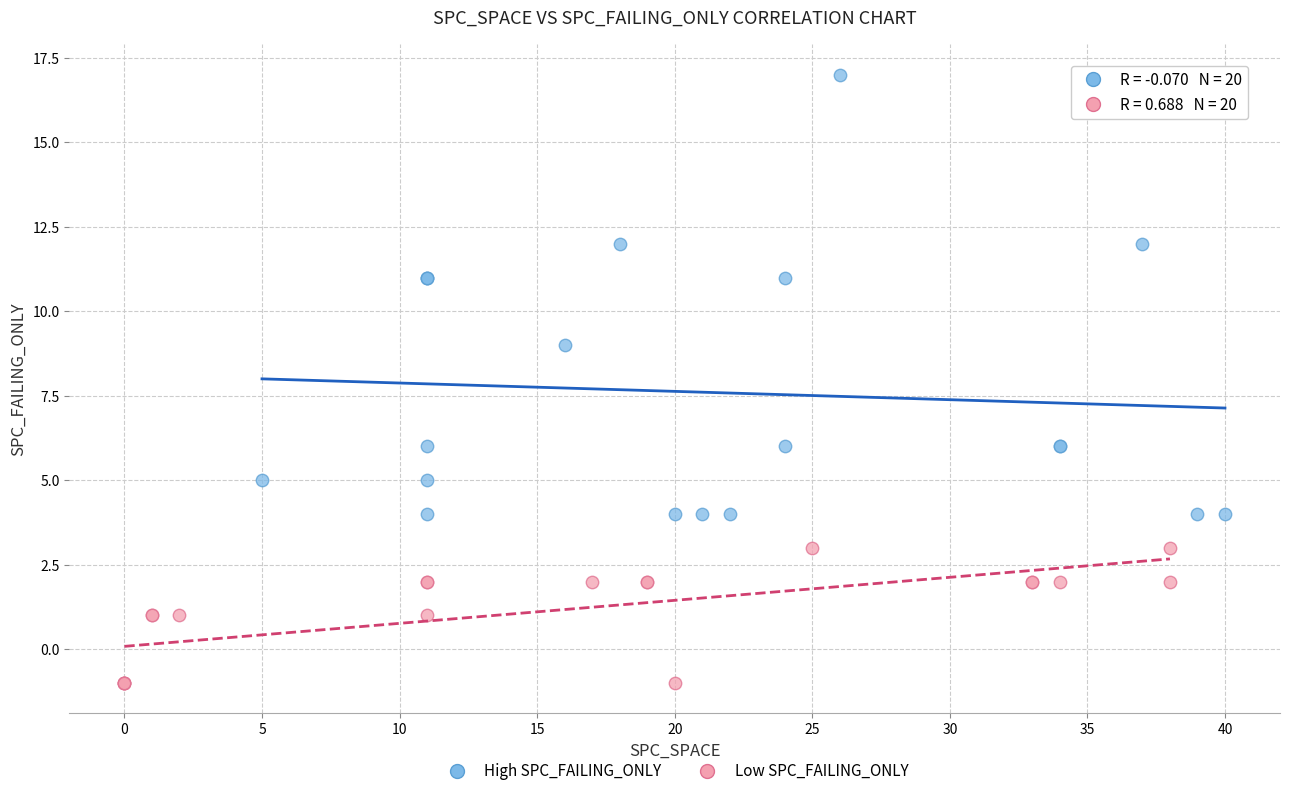

Which series has the largest Y range (max minus min)?

High SPC_FAILING_ONLY